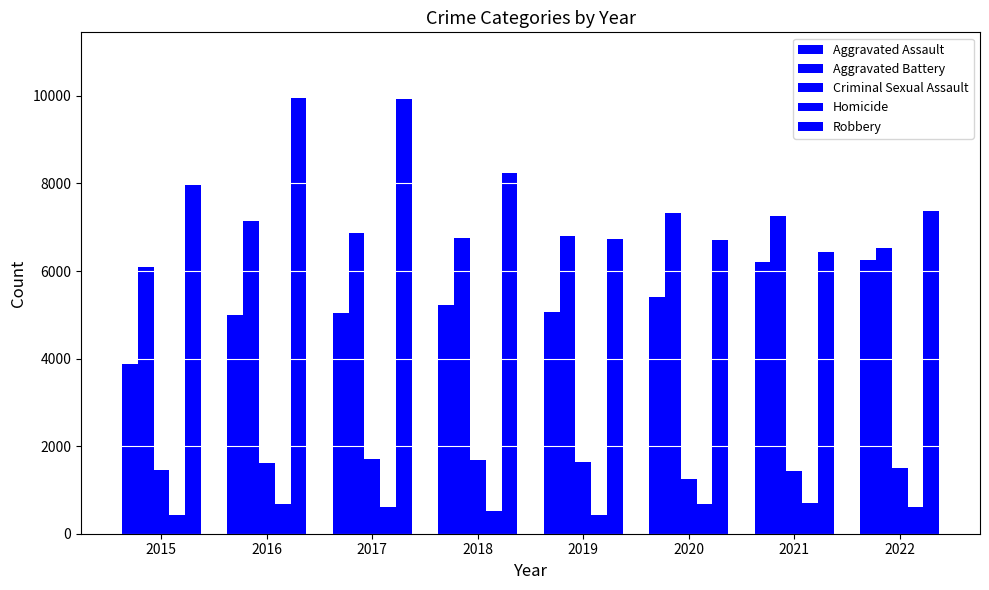

How many values in the Aggravated Battery series are below 6868?

4